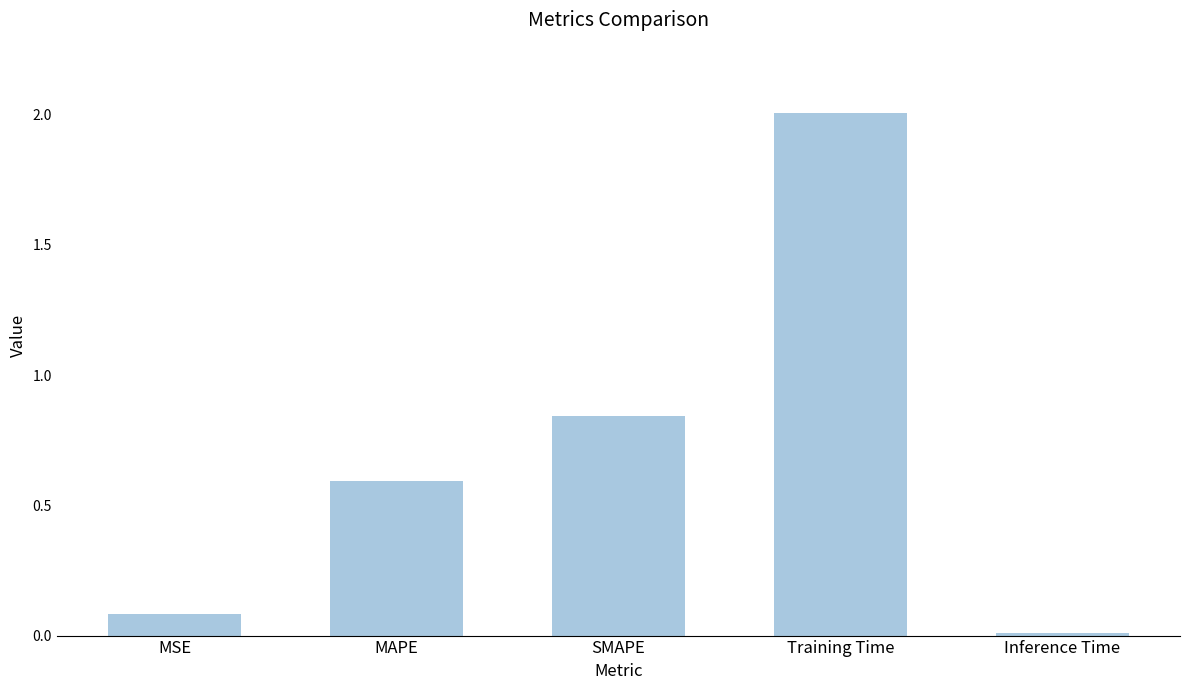

Does the chart contain stacked bars?

No